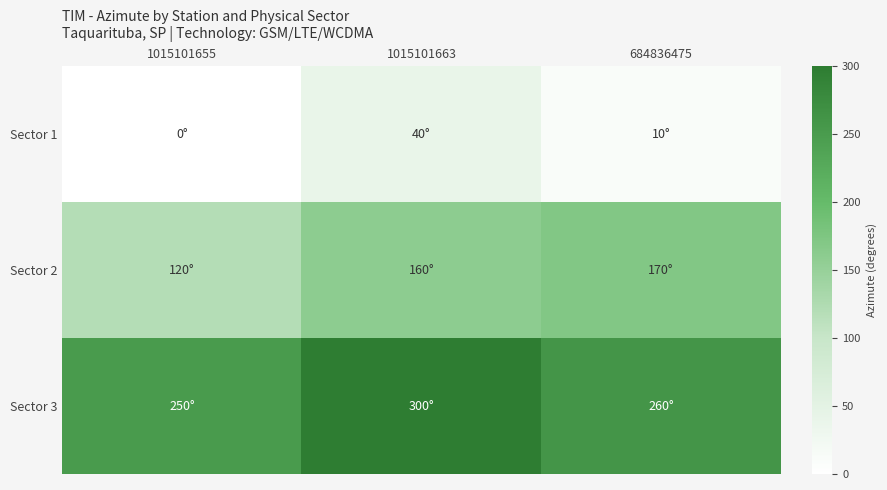

Reading left to right, what are all the values shown in this chart?

Sector 1: 1015101655=0	1015101663=40	684836475=10
Sector 2: 1015101655=120	1015101663=160	684836475=170
Sector 3: 1015101655=250	1015101663=300	684836475=260